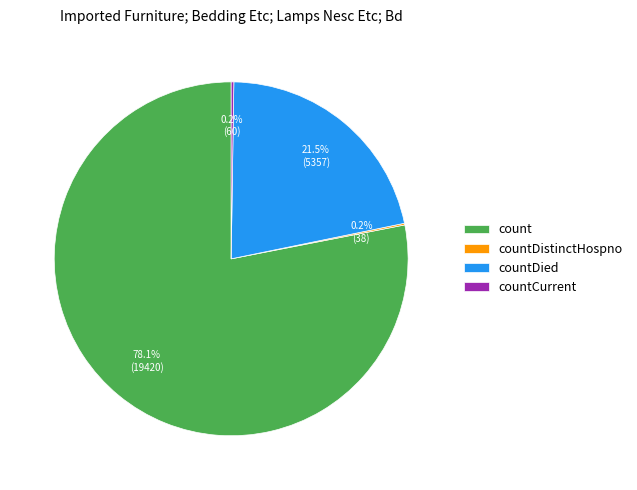

Is there any slice that represents more than half of the pie?

Yes